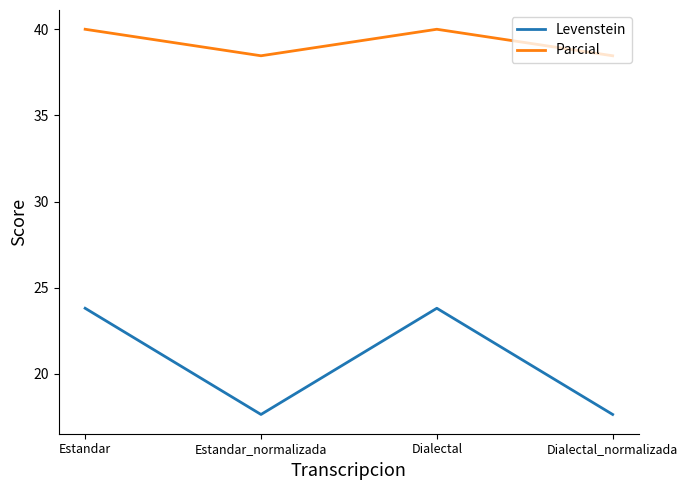

True or false: Parcial has more than 1 points higher than both neighbors.

False